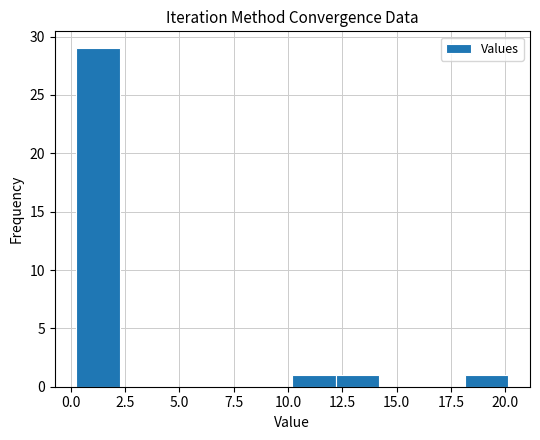

Read against the x-axis, roughly where is the centre of the tallest bar?

1.5